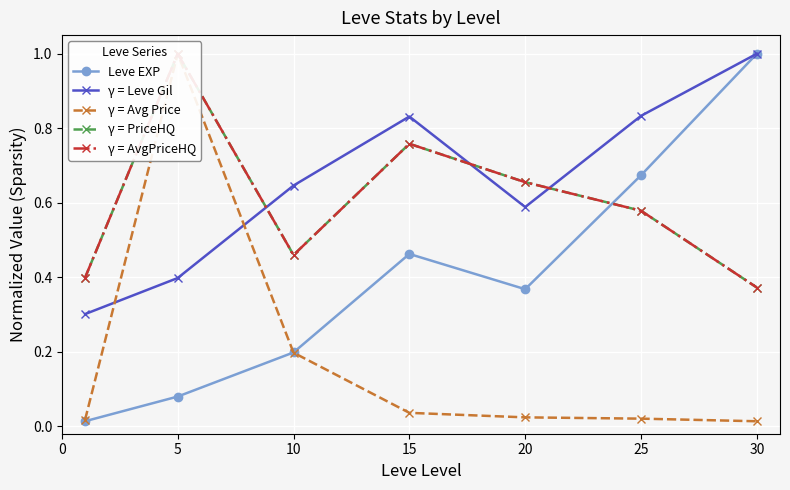

Is it true that γ = Leve Gil equals 0.2 at 5?

False